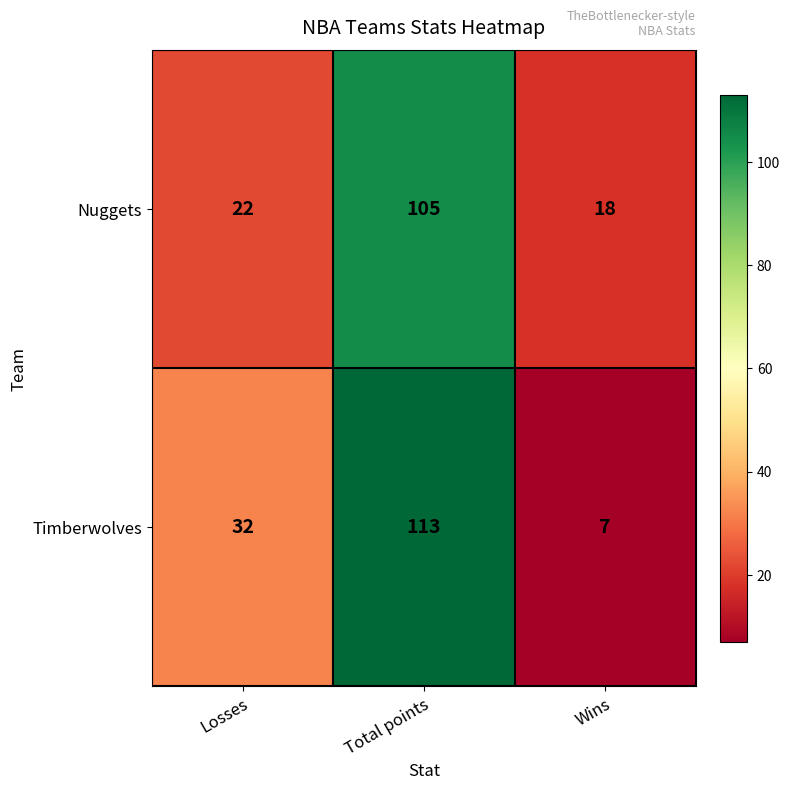

Which series has the largest range (max minus min)?

Timberwolves